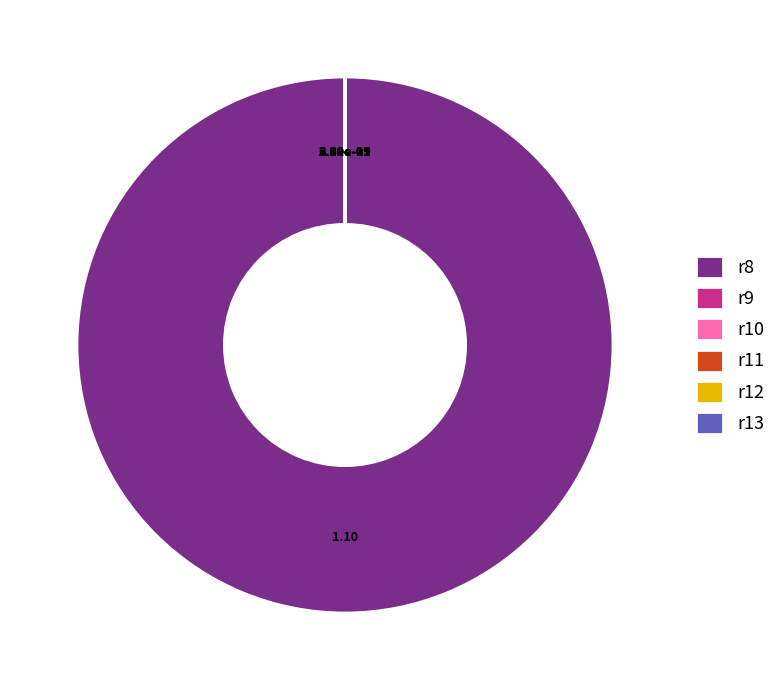

Is it true that r8 is 100% of the pie?

True